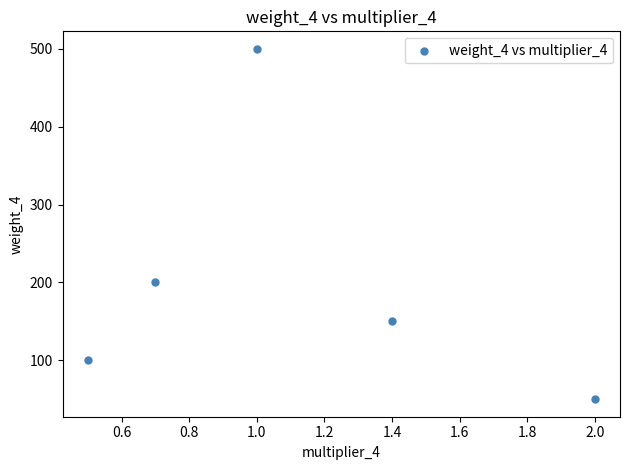

What is the average Y value?

200